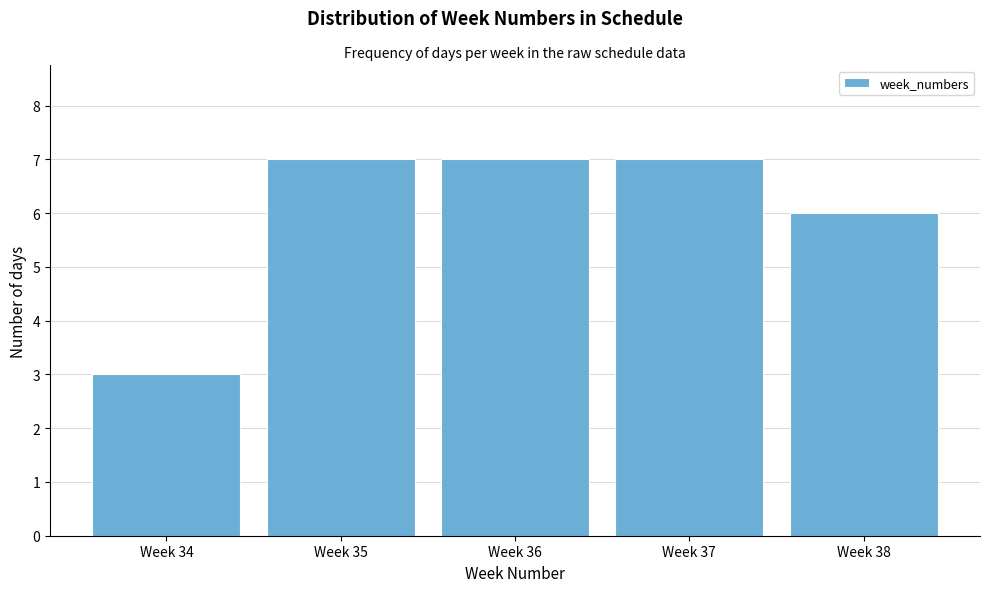

Reading left to right, what are all the values shown in this chart?

Week 34=3	Week 35=7	Week 36=7	Week 37=7	Week 38=6